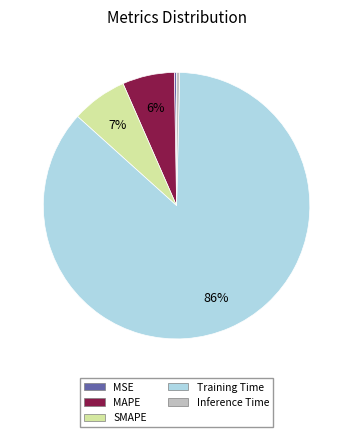

Does any single category account for the majority?

Yes